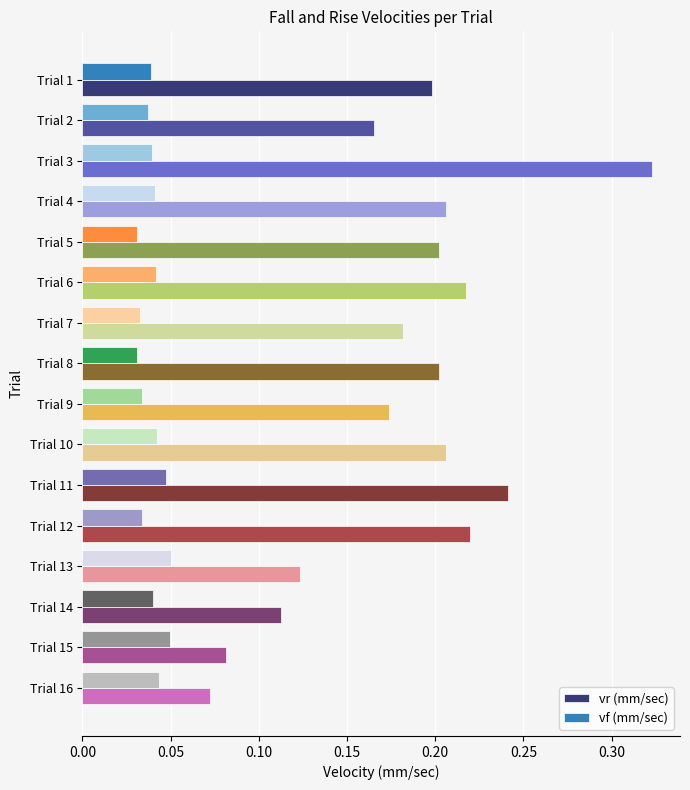

Count the vr (mm/sec) values in the range 0 to 1.

16